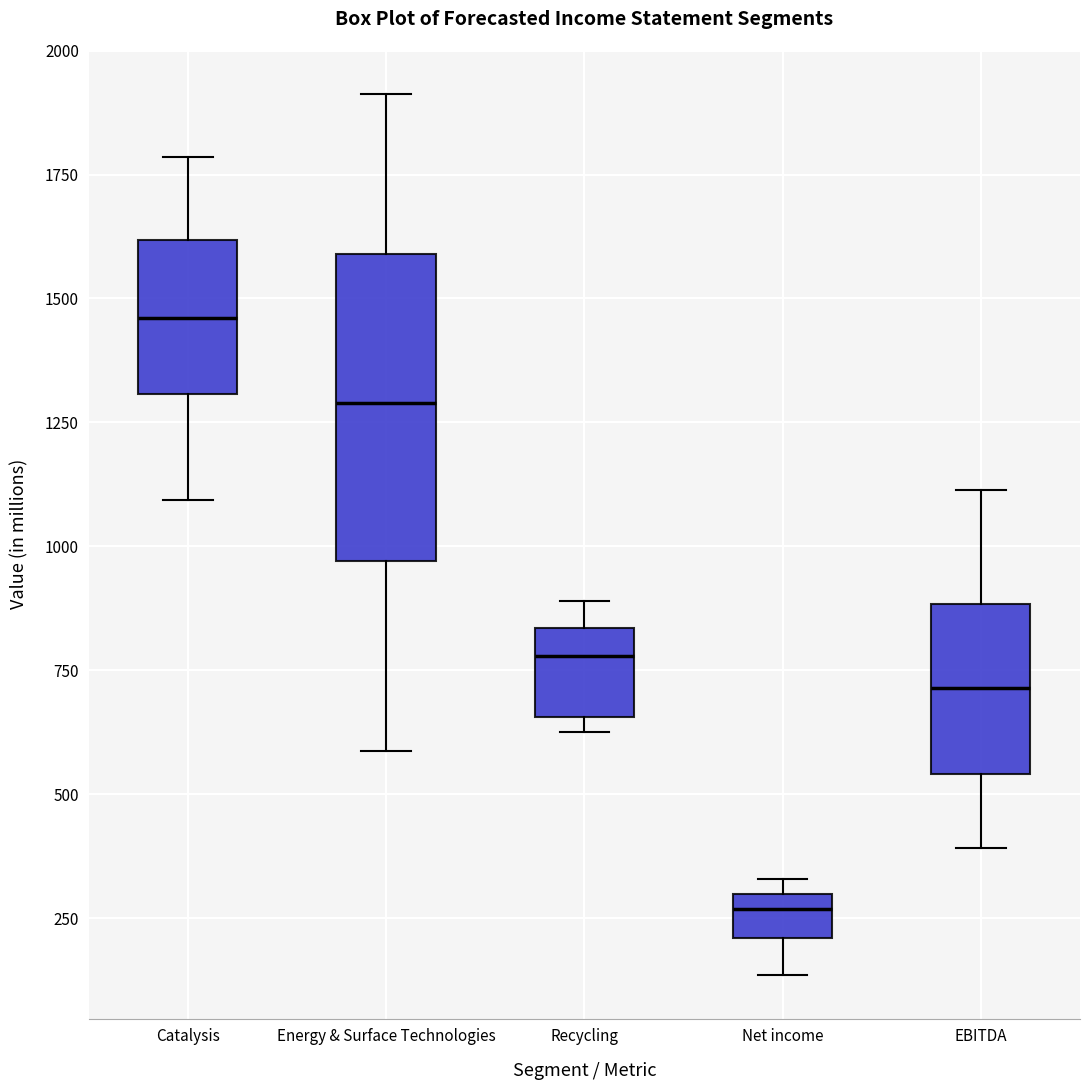

Comparing the boxes themselves (not the whiskers), which one is the tallest?

Energy & Surface Technologies